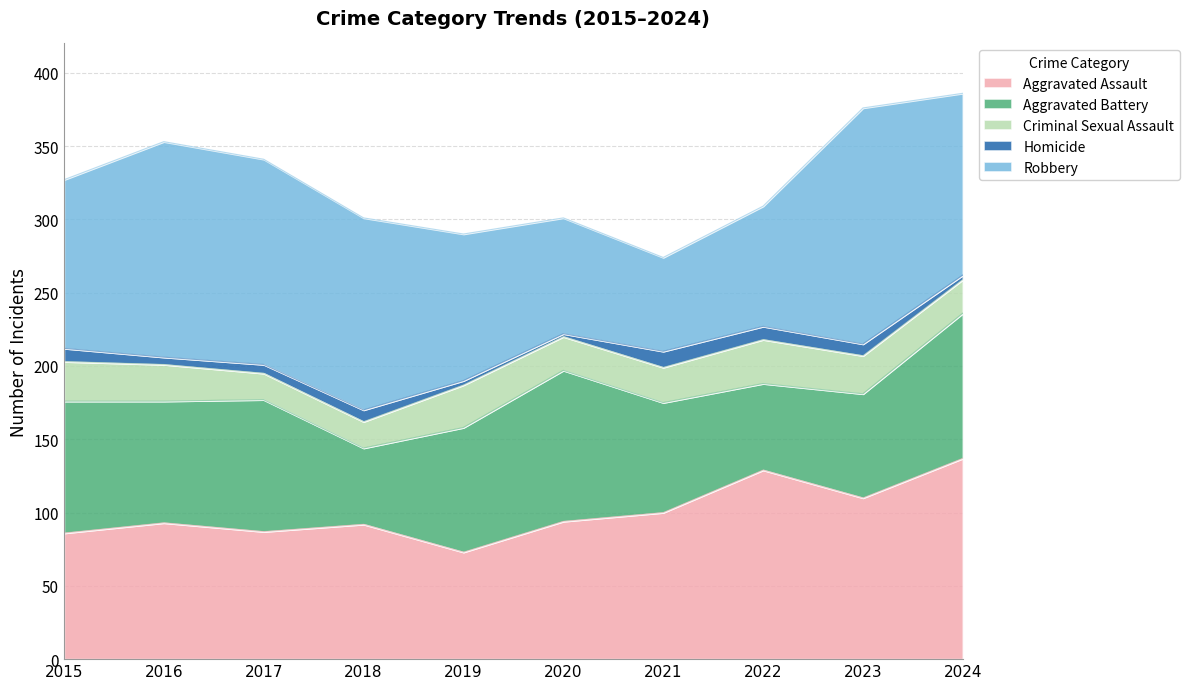

Where do Aggravated Battery and Robbery first cross each other?

2019 and 2020